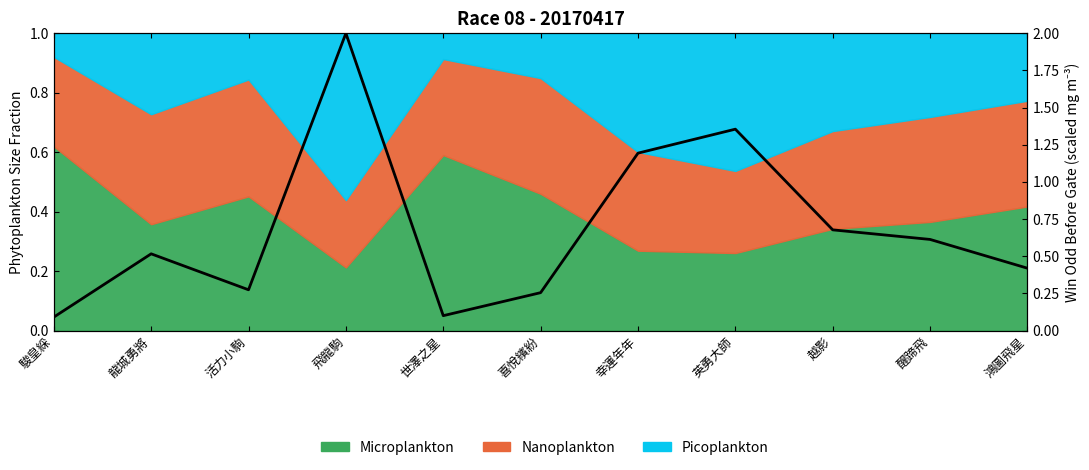

What is the sum of the values at 駿皇綵 and 越影?

0.8